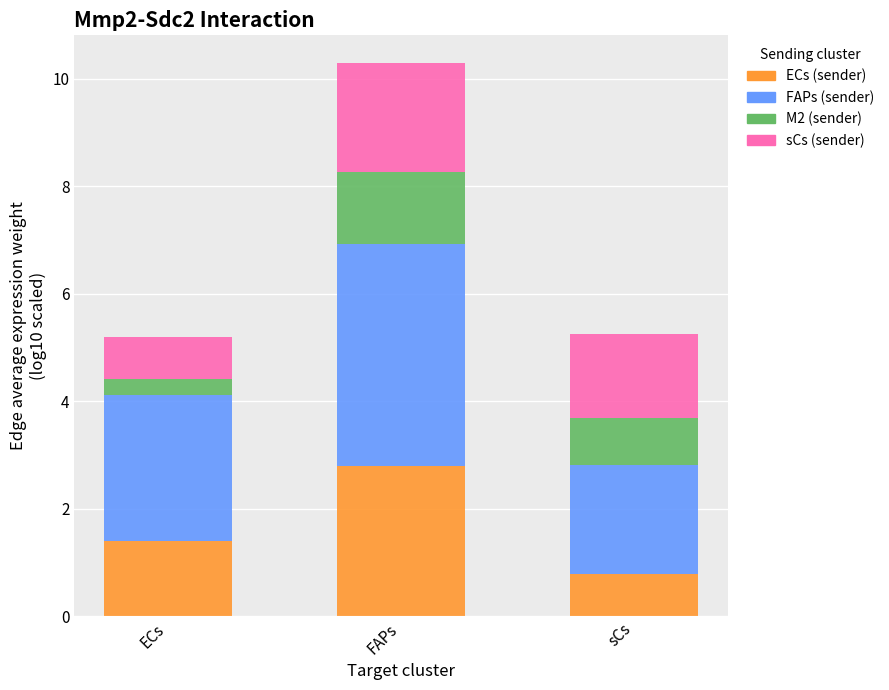

Is it true that ECs (sender) equals 0.8 at sCs?

True